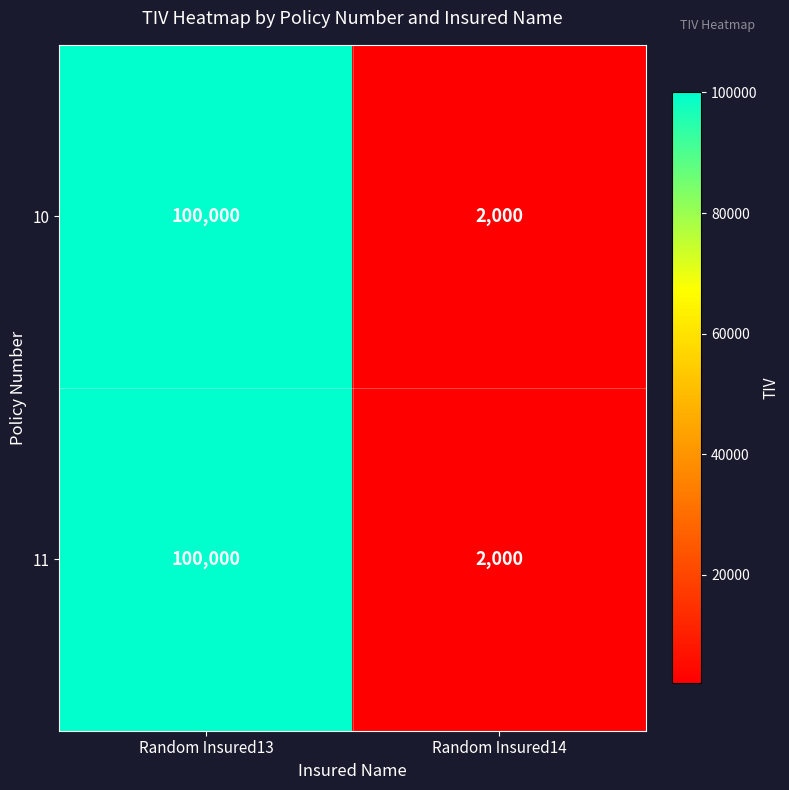

At which category is the sum across all series the highest?

Random Insured13